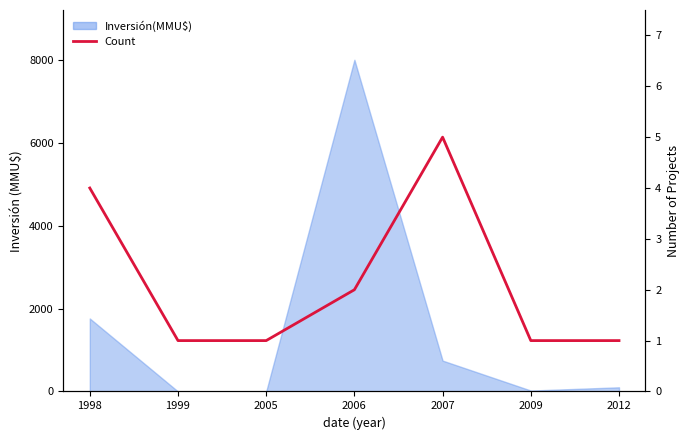

Reading left to right, list all the values displayed in this chart.

1998=4	1999=1	2005=1	2006=2	2007=5	2009=1	2012=1